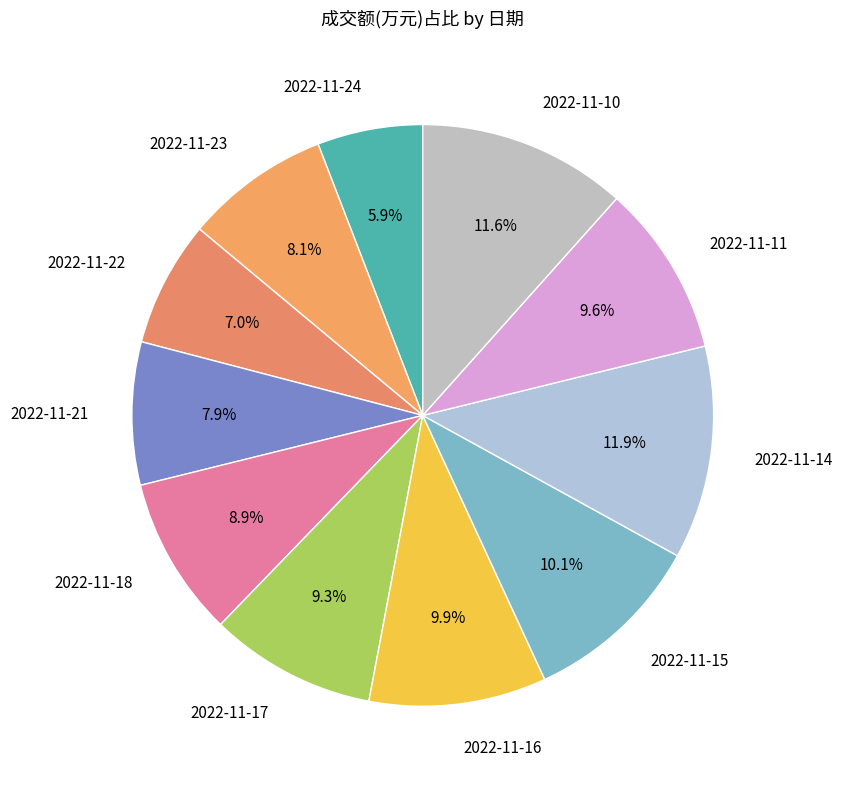

How many segments does this pie chart have?

11